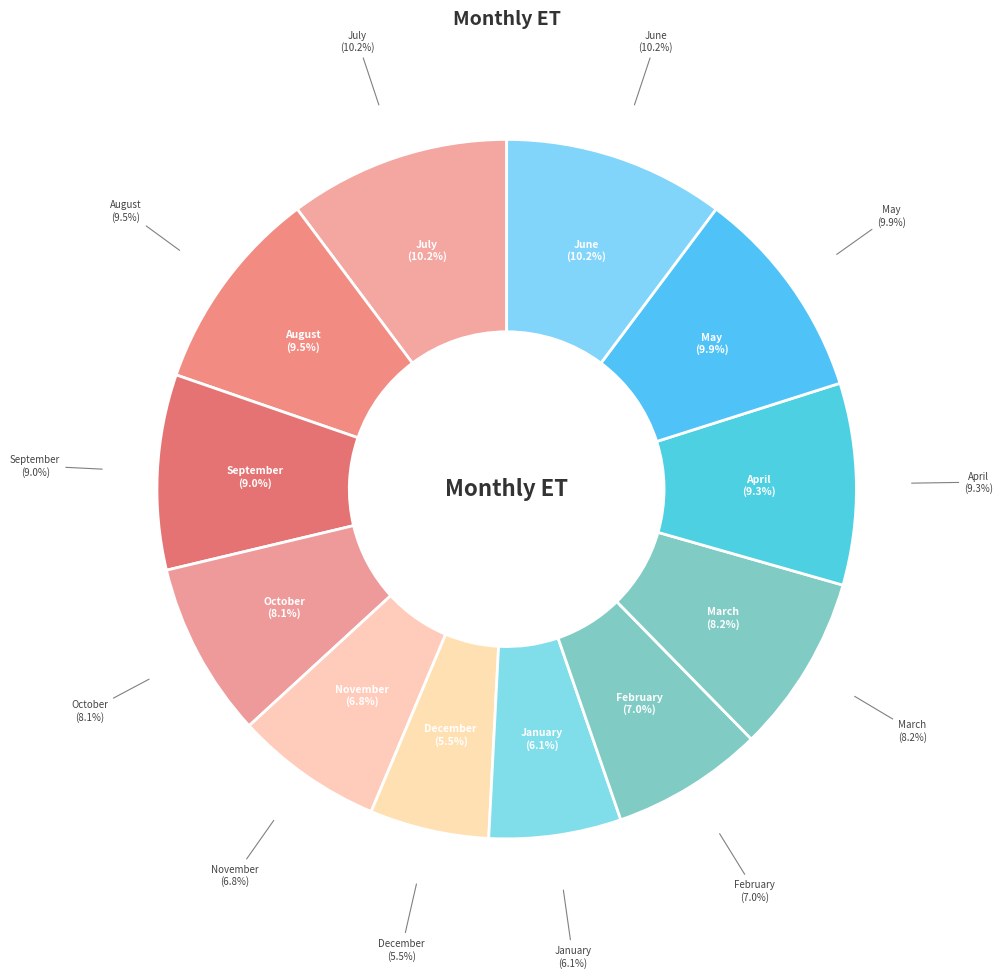

To the nearest percent, what portion does September represent?

9%